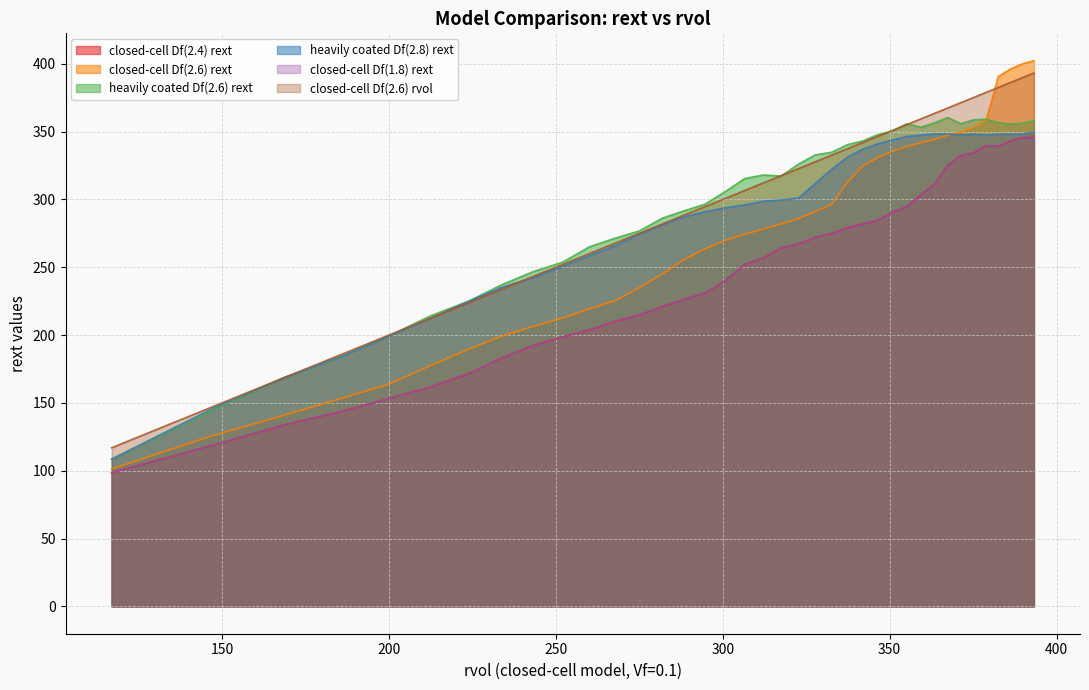

Which series has the largest range (max minus min)?

closed-cell Df(2.6) rext